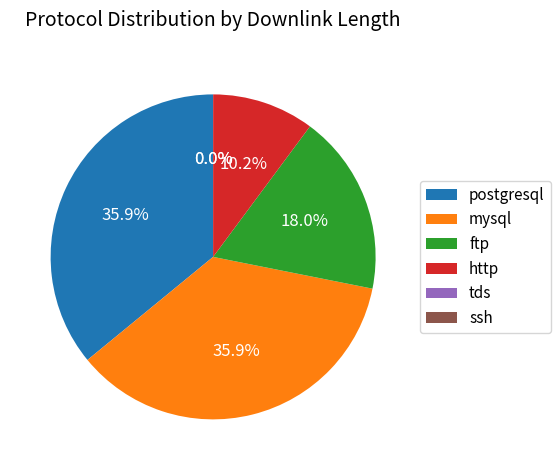

Between postgresql and ftp, which is larger?

postgresql